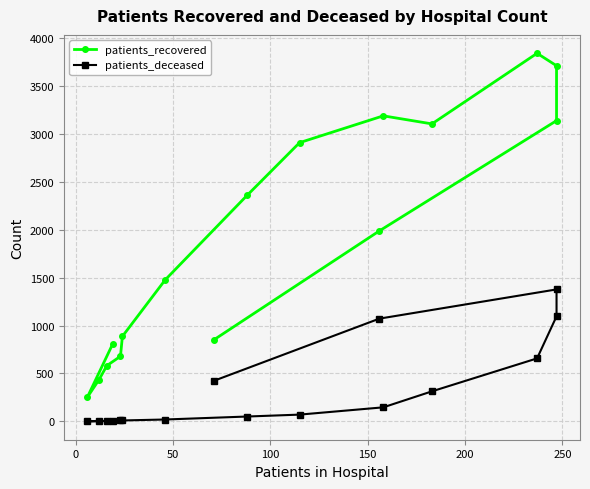

What is the value of the patients_deceased point at the 16th from the left?

423